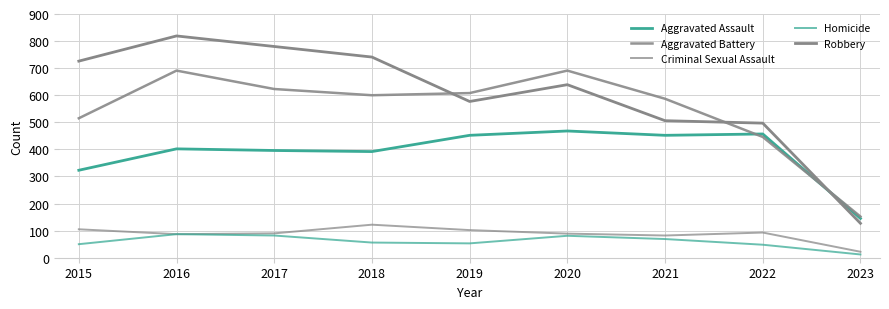

Which series ends up on top after the final intersection of Aggravated Assault and Aggravated Battery?

Aggravated Battery